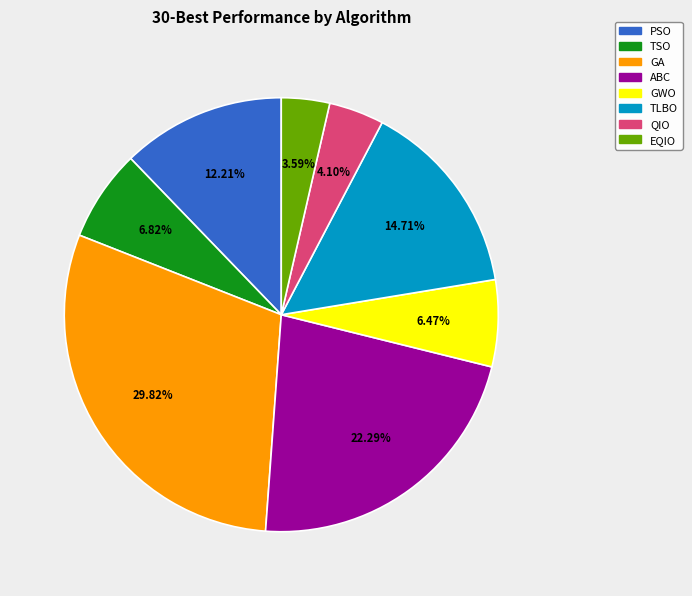

How many slices are in this pie chart?

8